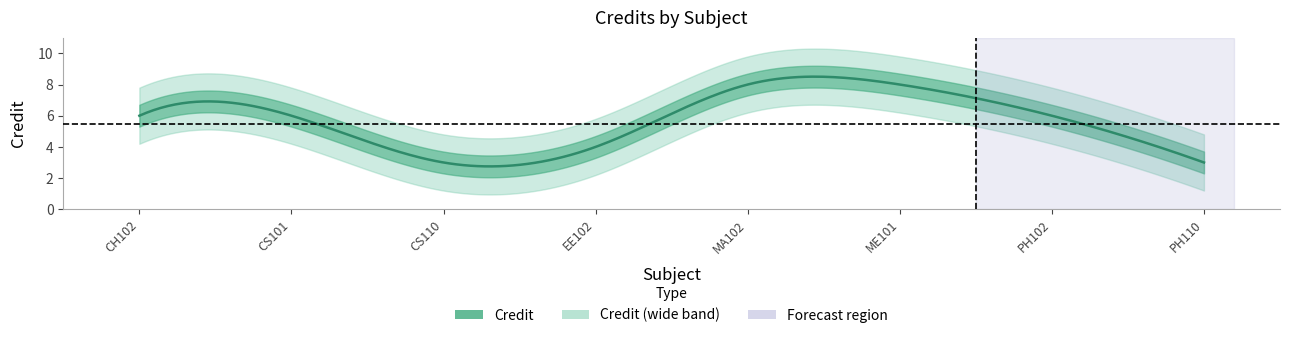

List the labels in order of value, largest first.

MA102, ME101, CH102, CS101, PH102, EE102, CS110, PH110